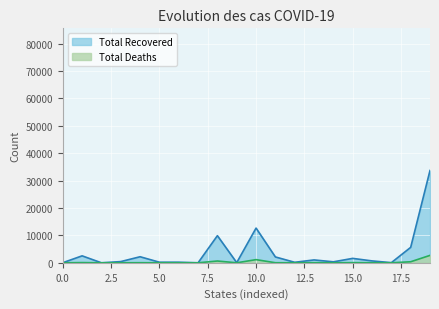

What position from the left is Jammu and Kashmir?

14